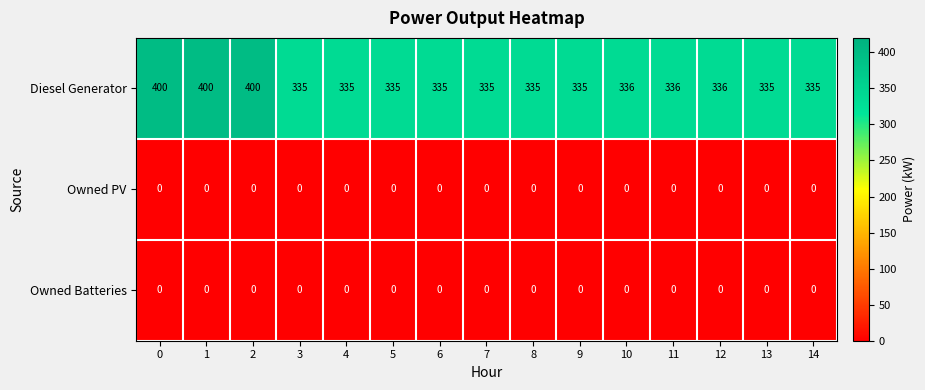

The value of Diesel Generator at 14 is 335. True or false?

True